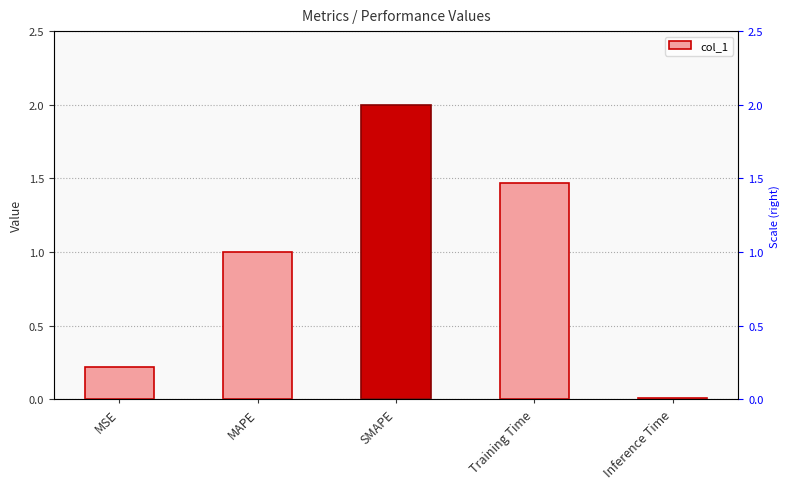

Where is the data nearest to the value 1?

MAPE